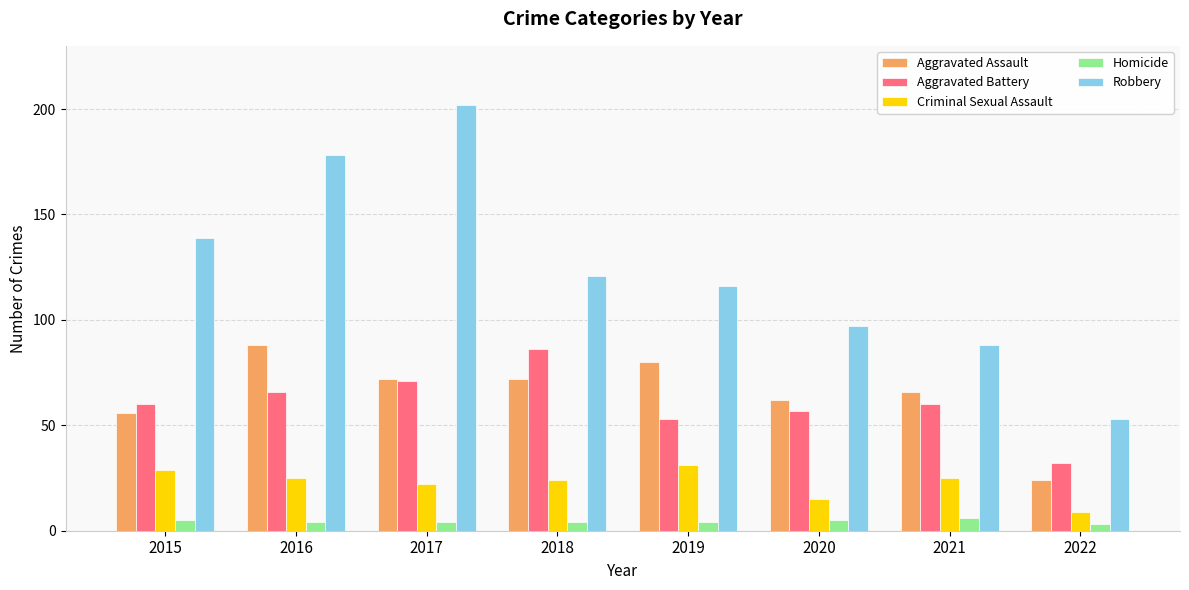

What is the difference between the Criminal Sexual Assault values at 2020 and 2017?

7